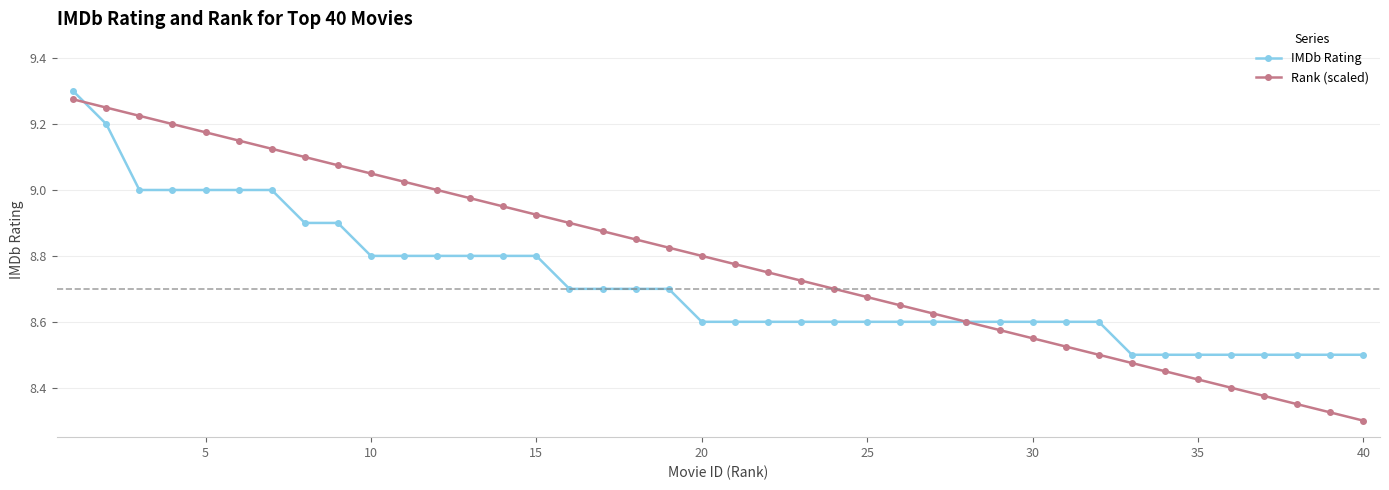

At how many categories does at least one series exceed 8?

40